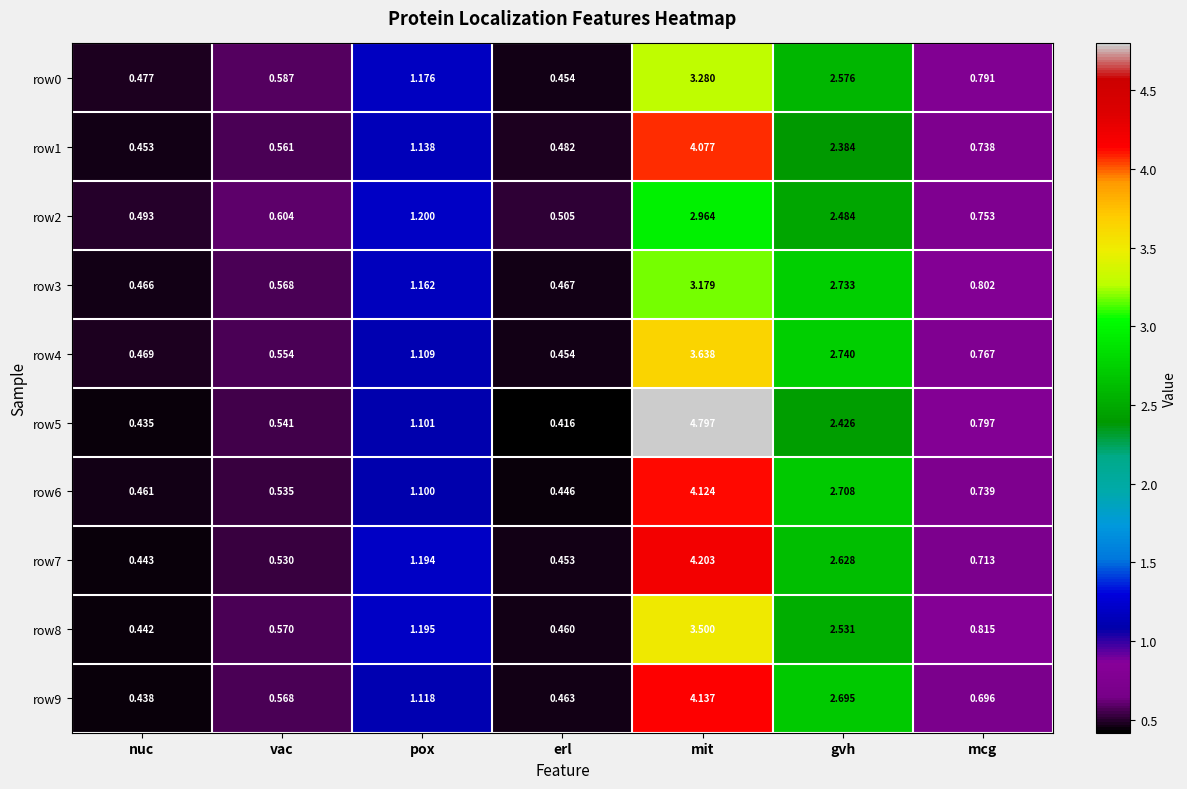

What is the spread (max minus min) of values at mit?

1.8